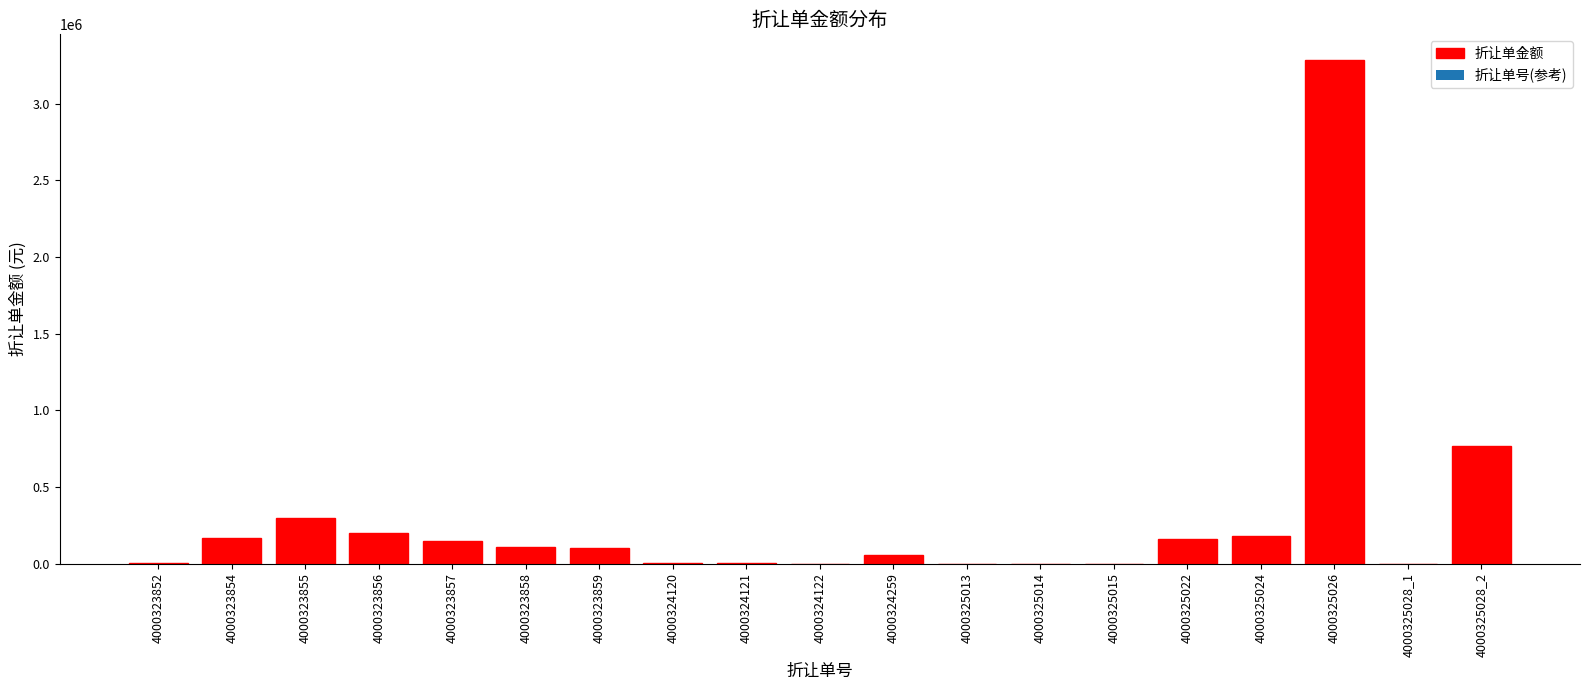

Which category has the highest value across all series?

4000325026